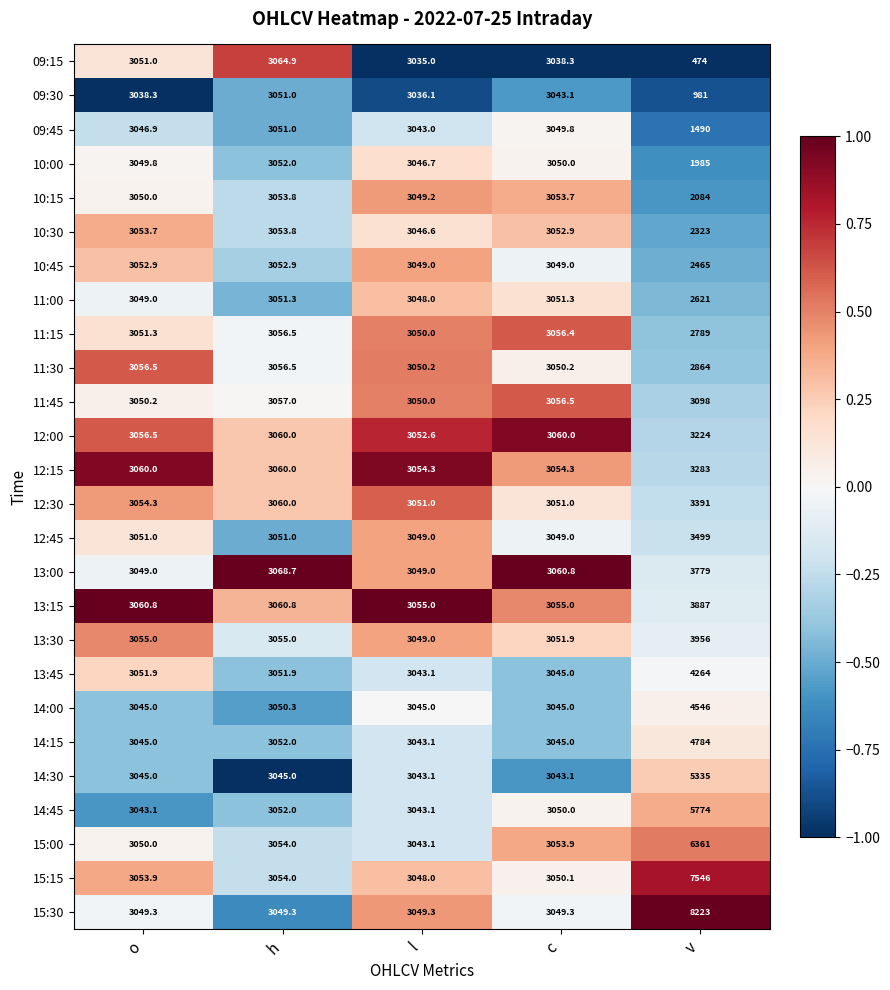

Rank the categories by 09:15 value from highest to lowest.

h, o, c, l, v